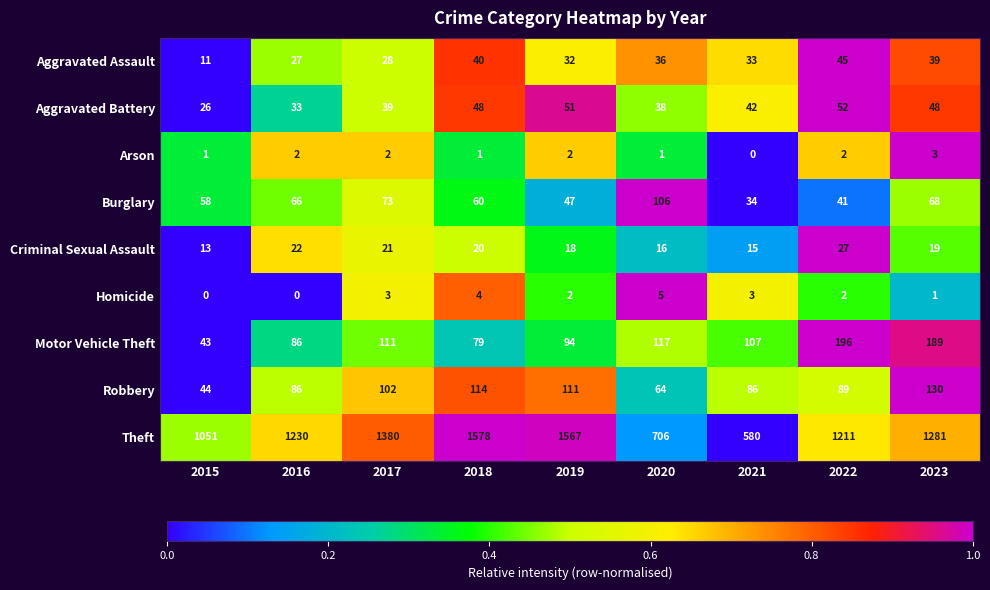

Which series has the largest total across all categories?

Theft